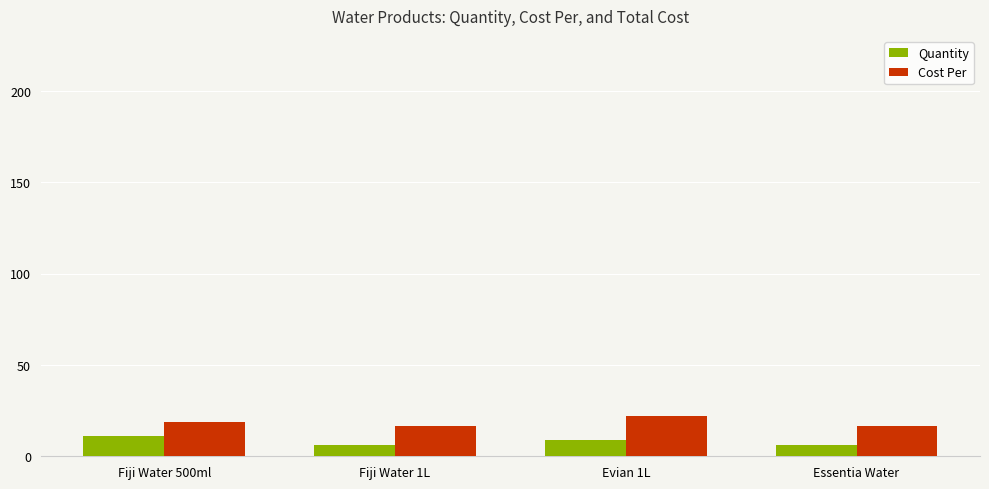

What is the difference between the maximum and minimum values in the Quantity series?

5.0